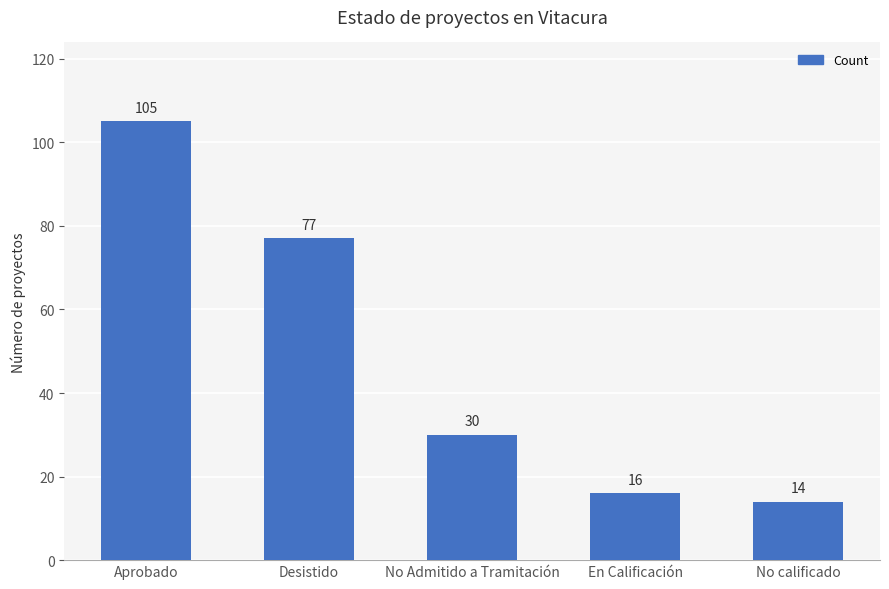

What is the difference between the maximum and minimum values?

91